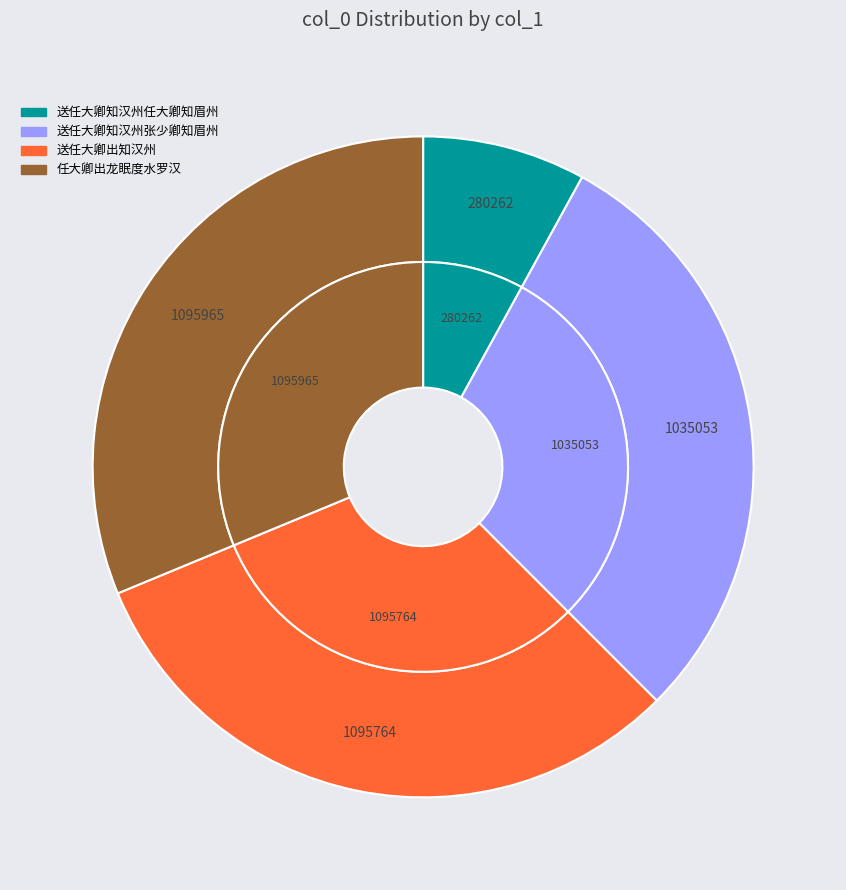

Does any single category account for the majority?

No